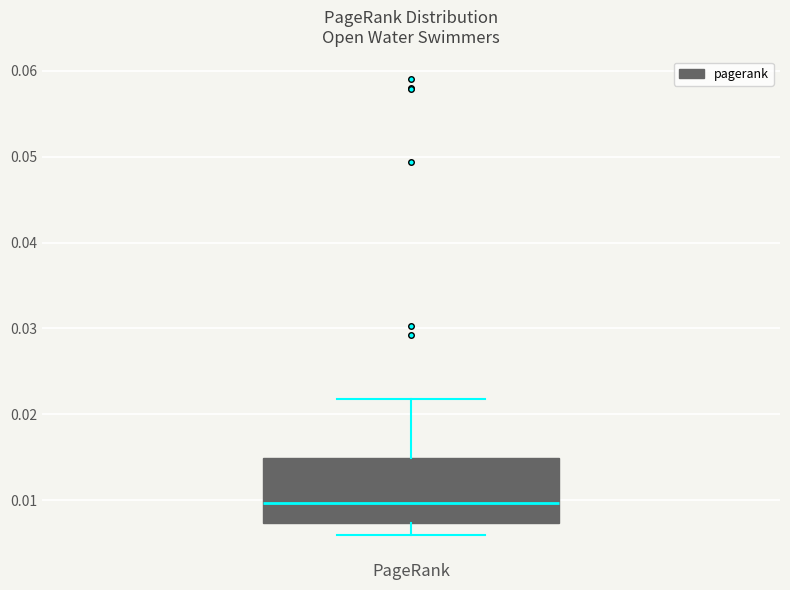

Where does the upper whisker of the box for PageRank end on the y-axis? The values are not printed on the chart, so give them approximately, as read against the axis.

0.022